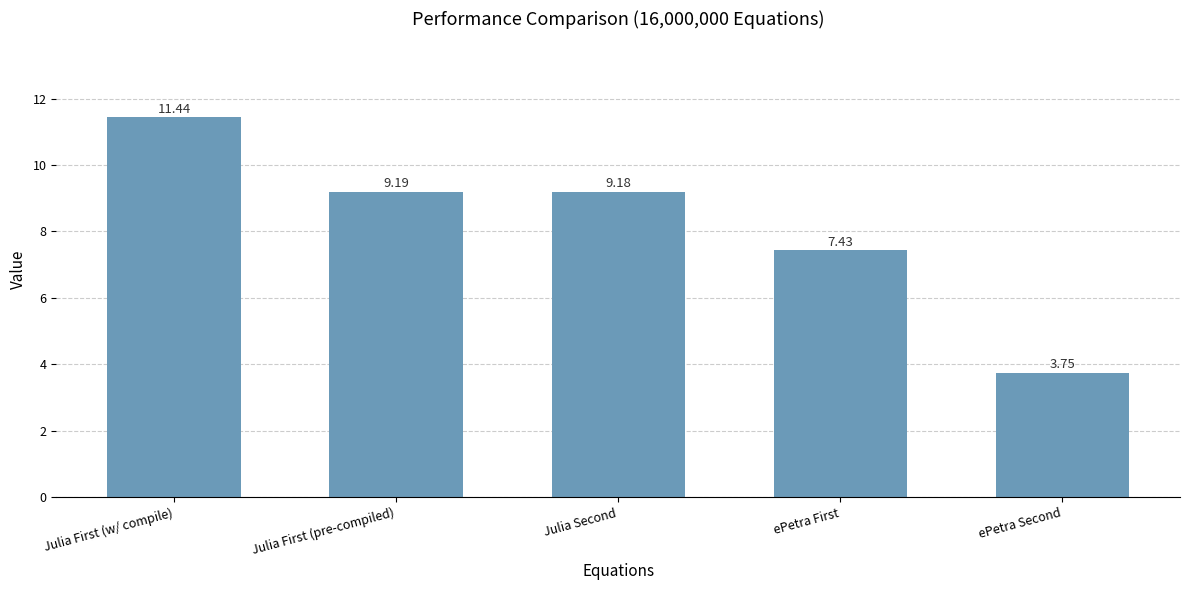

What is the difference between the second highest and minimum values?

5.4